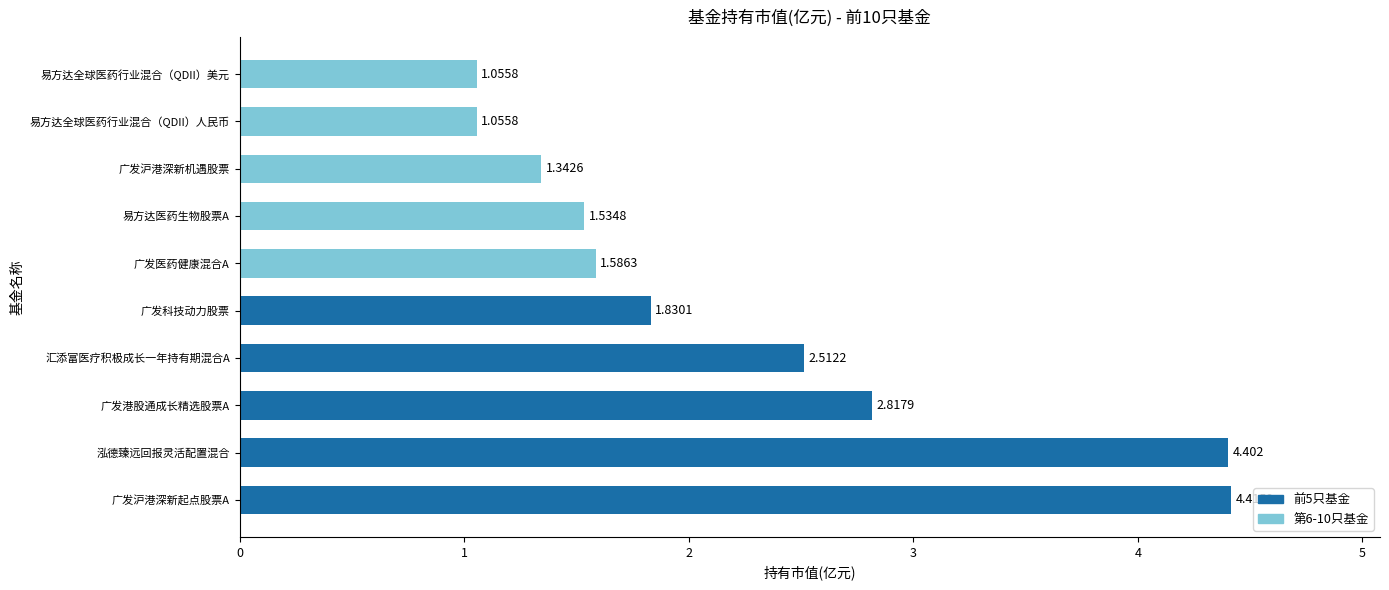

Which category has the highest value across all series?

广发沪港深新起点股票A